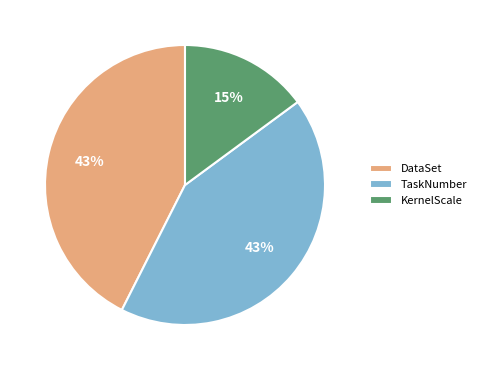

Does any single category account for the majority?

No